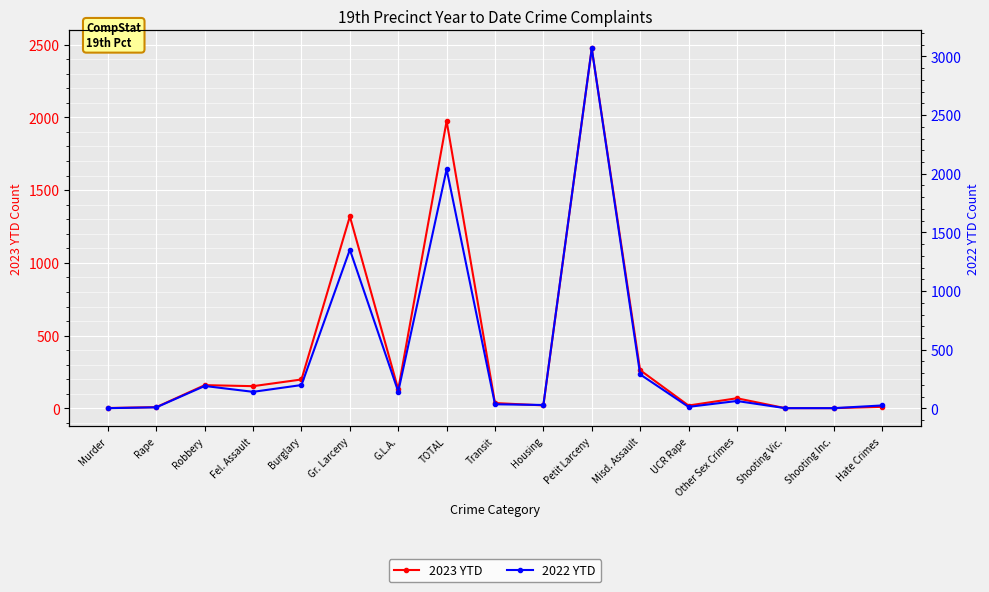

What is the maximum value for 2023 YTD?

2473